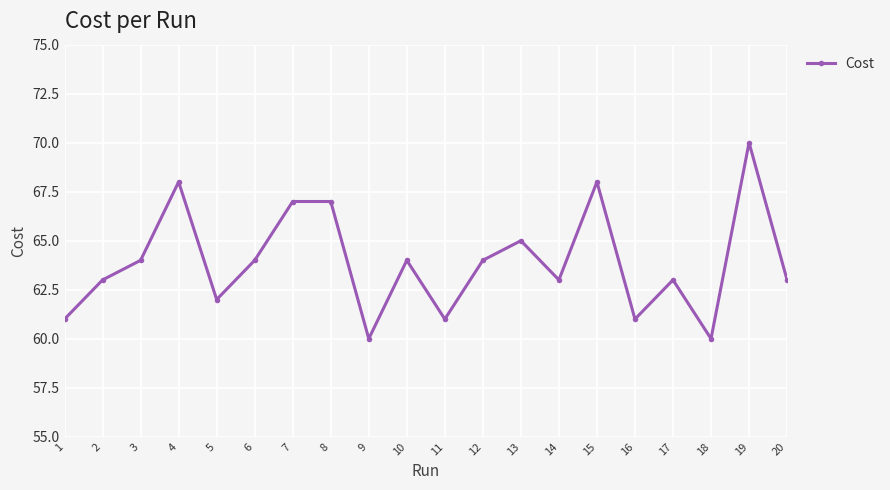

What is the ratio of the value at 18 to the value at 4?

0.9